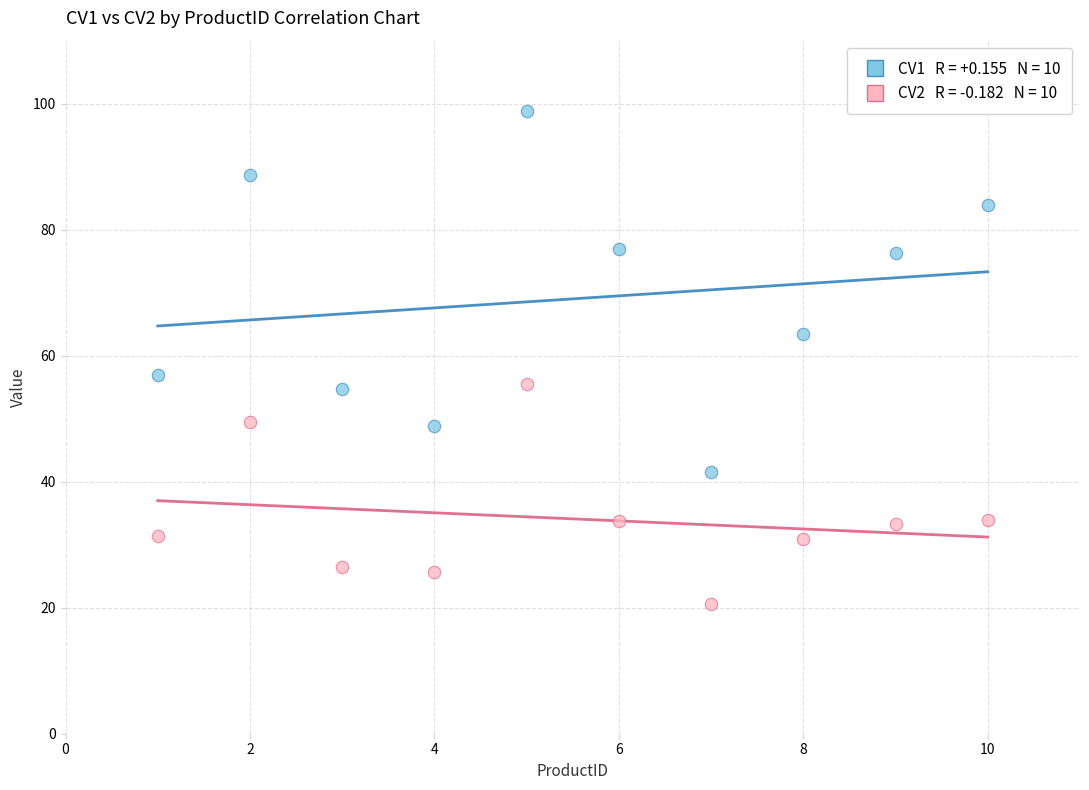

Across all data points, what is the range of X values (max minus min)?

9.0